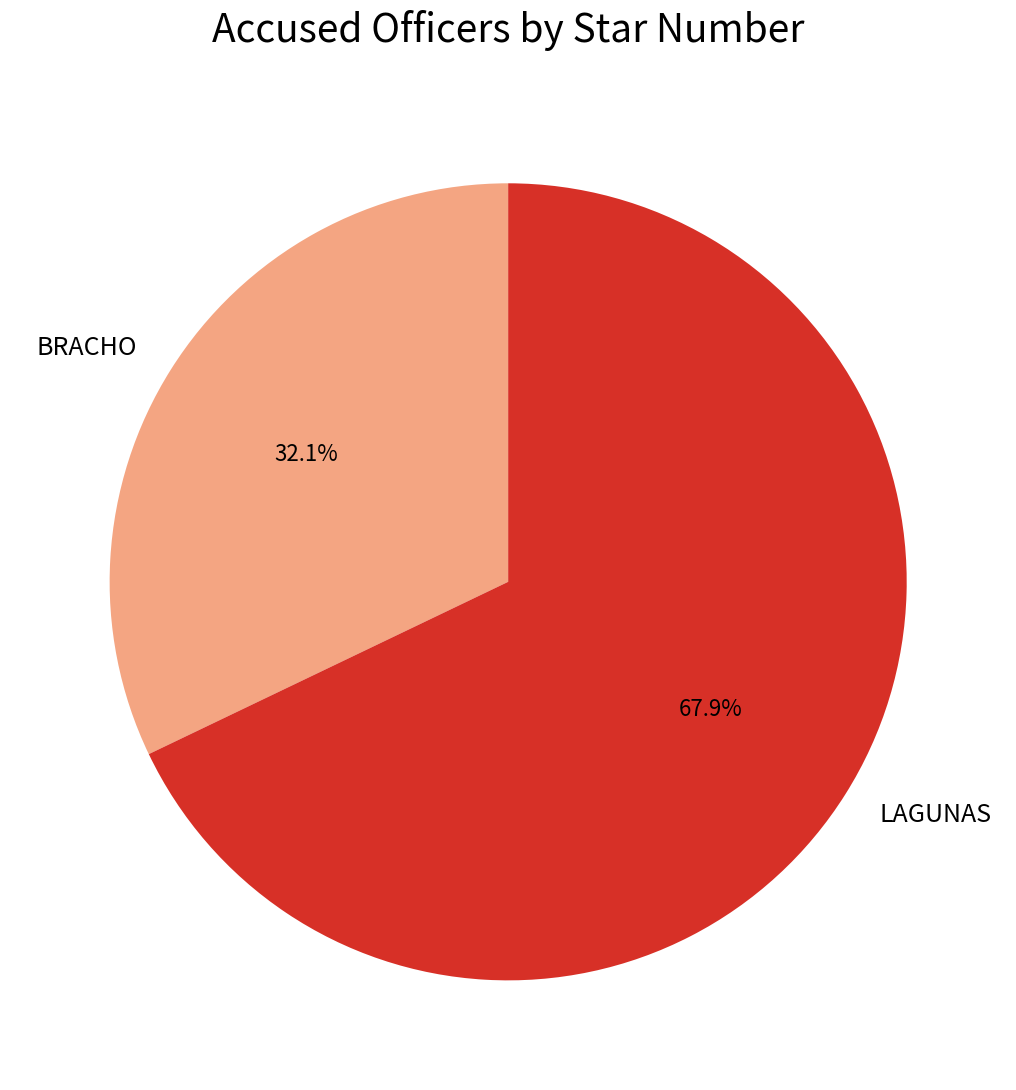

What portion of the pie excludes LAGUNAS?

32.1%